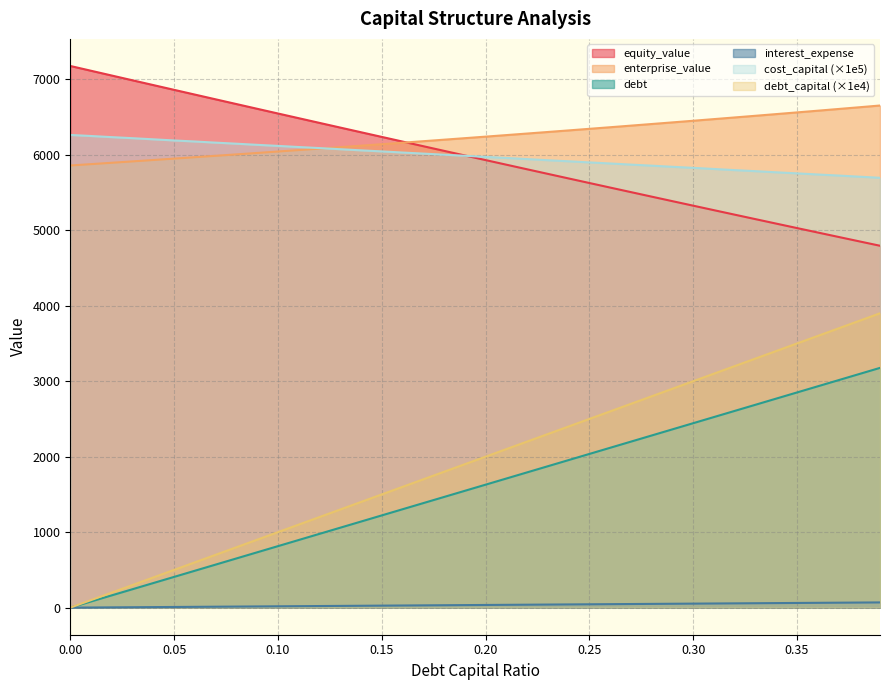

What is the value of the debt_capital point at the 13th from the left?

1200.0